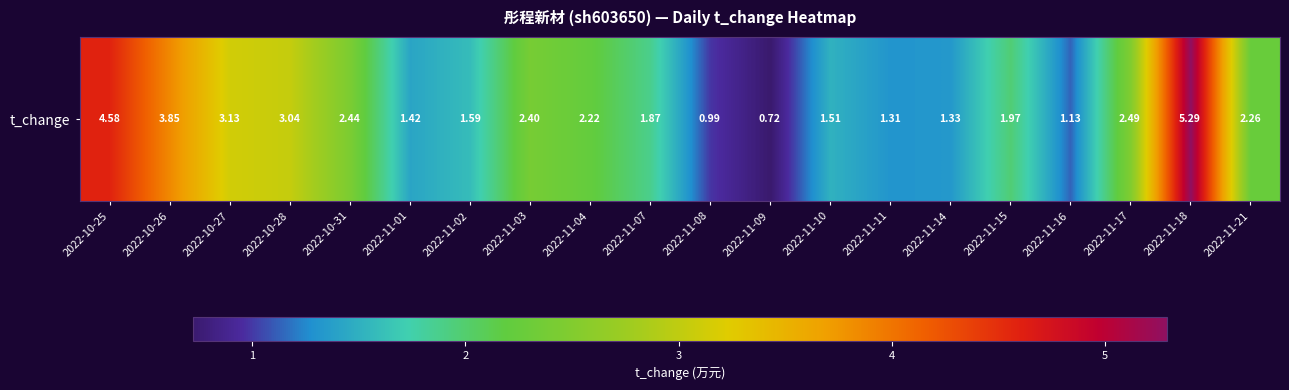

Which label corresponds to the largest value in the chart?

2022-11-18